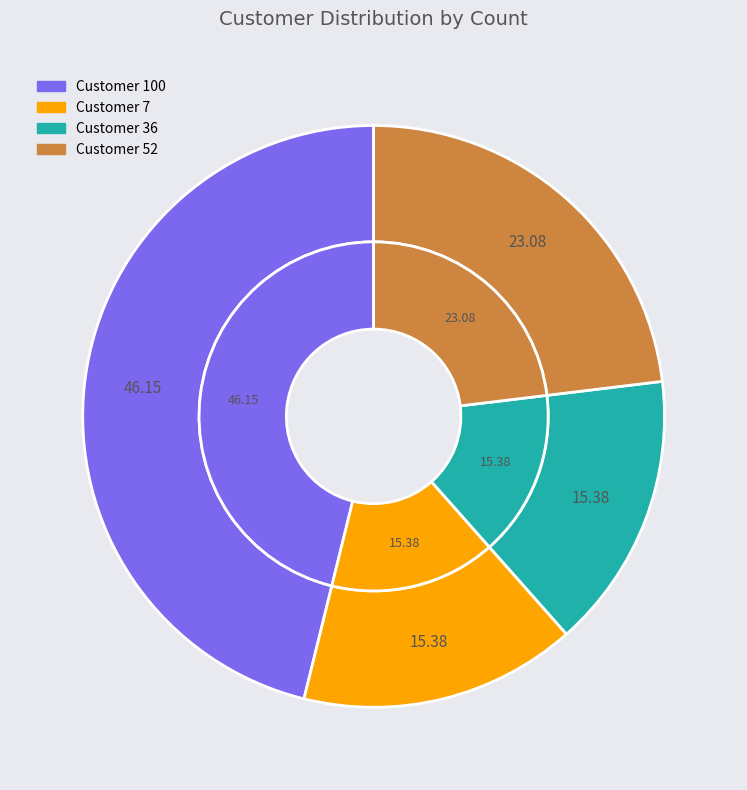

What percentage is the 36 slice, to the nearest percent?

15%